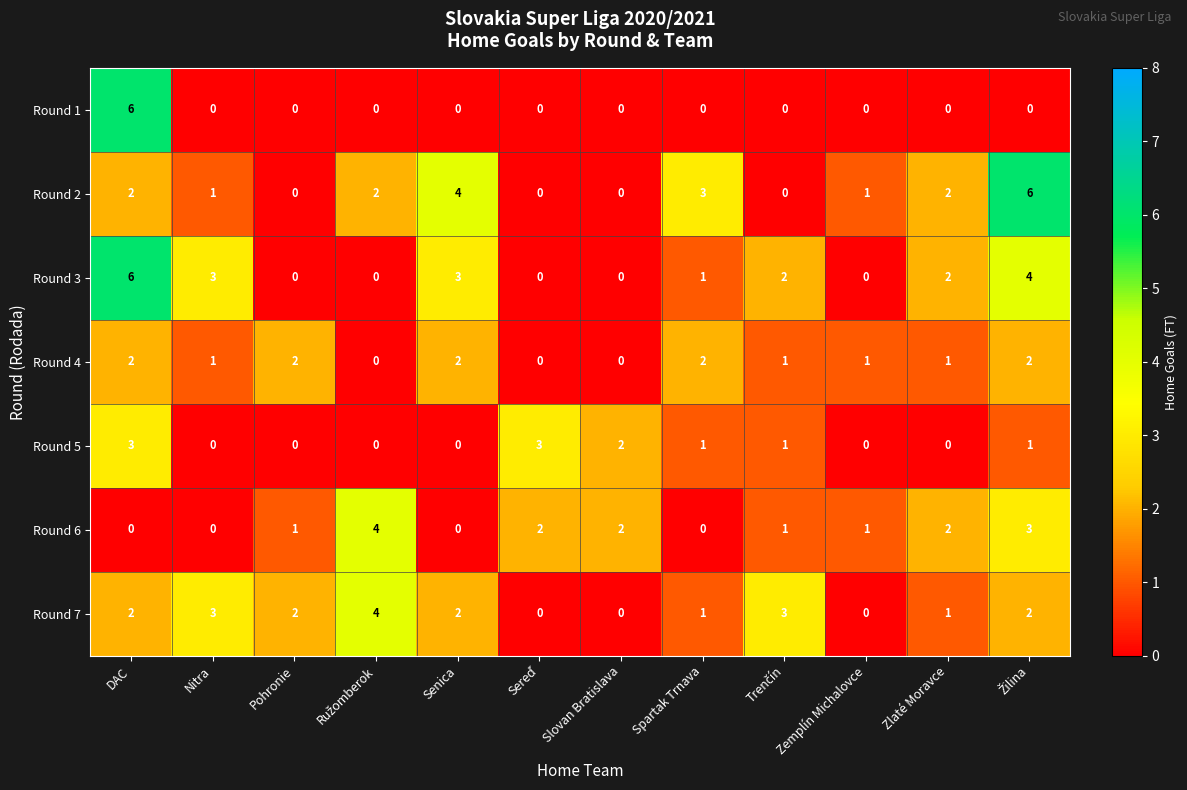

Is the value of Round 3 at DAC greater than the value of Round 1 at Zemplín Michalovce?

Yes